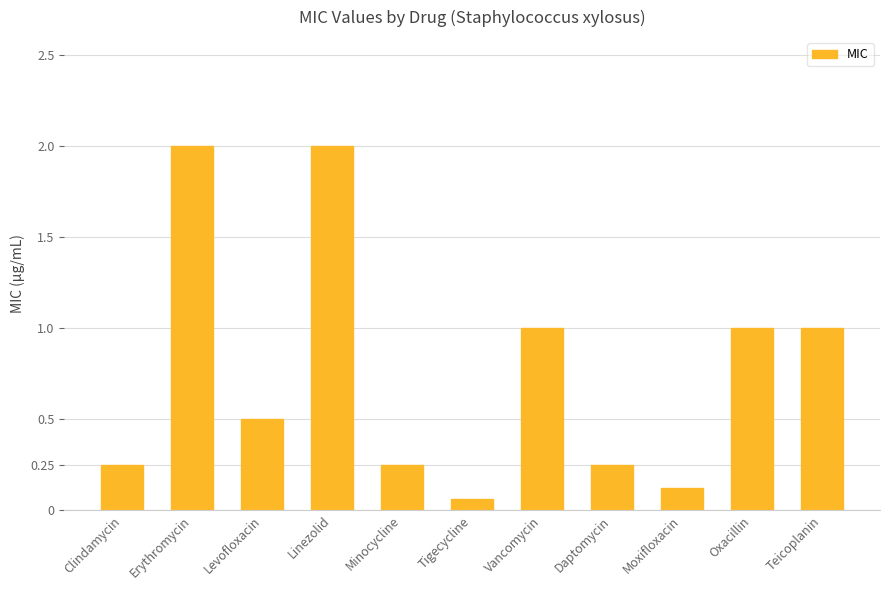

What is the sum of all values?

8.4